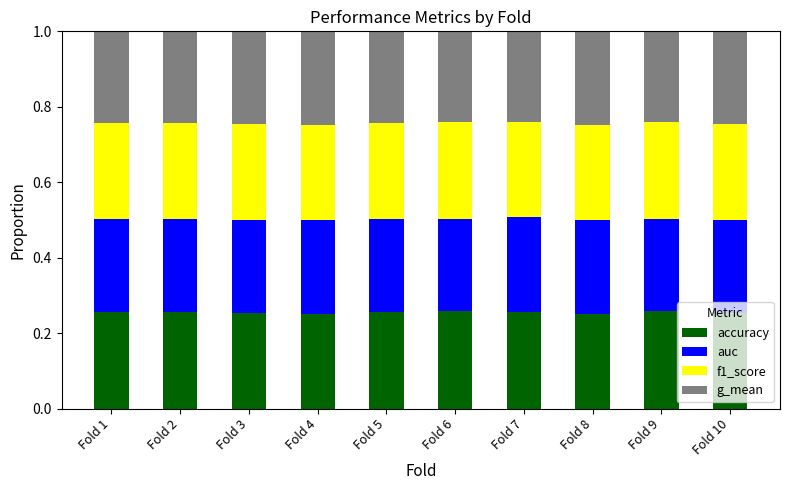

What is the total value across all series at Fold 8?

1.0